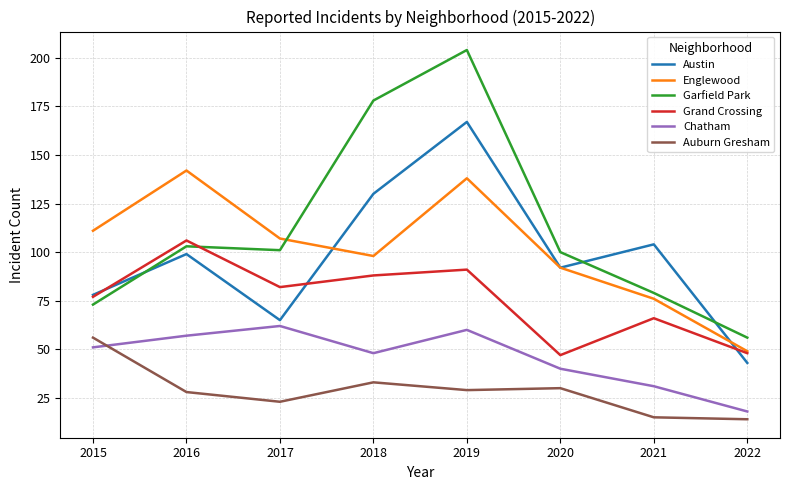

Reading left to right, transcribe all the data shown in this chart.

Austin: 2015=78	2016=99	2017=65	2018=130	2019=167	2020=92	2021=104	2022=43
Englewood: 2015=111	2016=142	2017=107	2018=98	2019=138	2020=92	2021=76	2022=49
Garfield Park: 2015=73	2016=103	2017=101	2018=178	2019=204	2020=100	2021=79	2022=56
Grand Crossing: 2015=77	2016=106	2017=82	2018=88	2019=91	2020=47	2021=66	2022=48
Chatham: 2015=51	2016=57	2017=62	2018=48	2019=60	2020=40	2021=31	2022=18
Auburn Gresham: 2015=56	2016=28	2017=23	2018=33	2019=29	2020=30	2021=15	2022=14